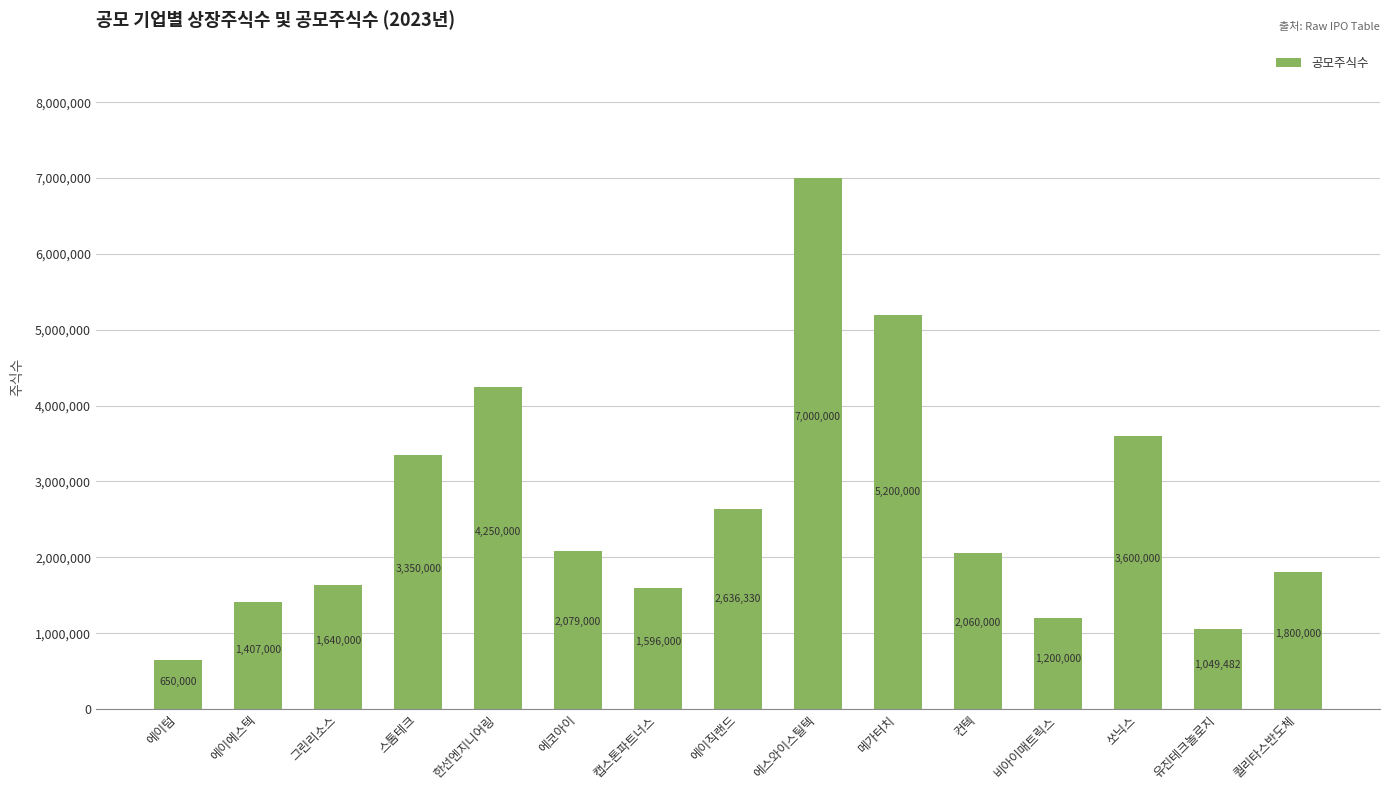

Which label corresponds to the largest value in the chart?

에스와이스틸텍